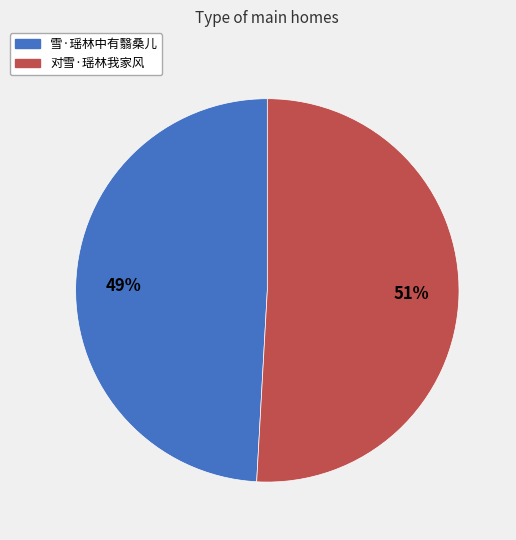

The 雪·瑶林中有翳桑儿 slice represents 37% of the pie. True or false?

False